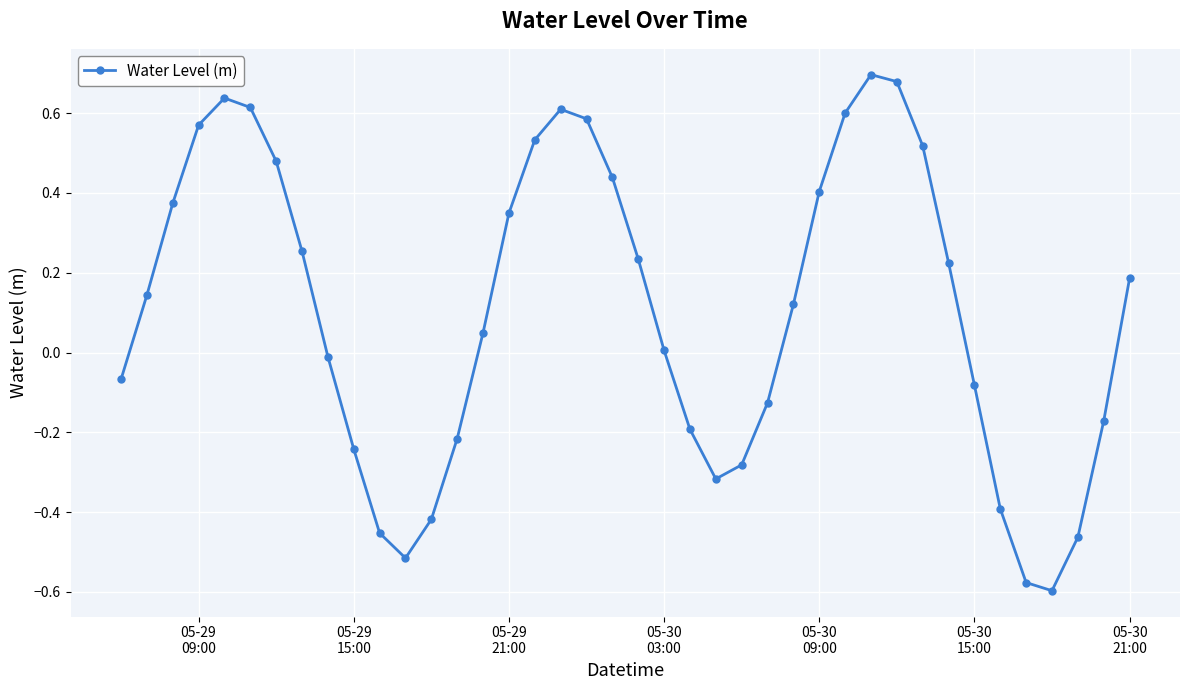

How many interior local peaks (higher than both neighbors) does the data have?

3